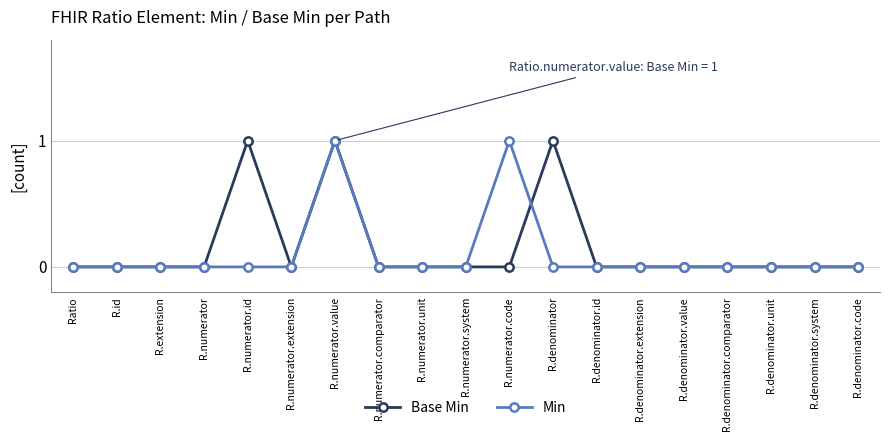

How many series are shown in this chart?

2